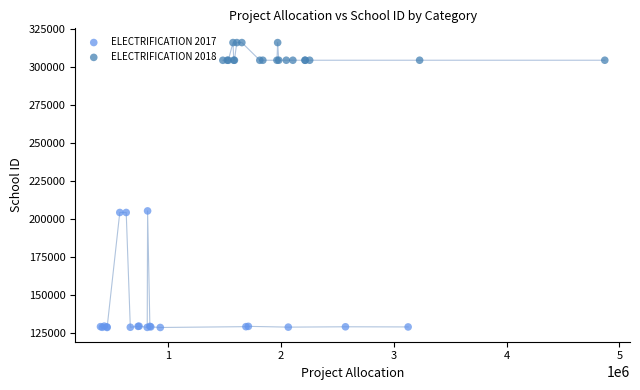

Which series contains the lowest Y value?

ELECTRIFICATION 2017